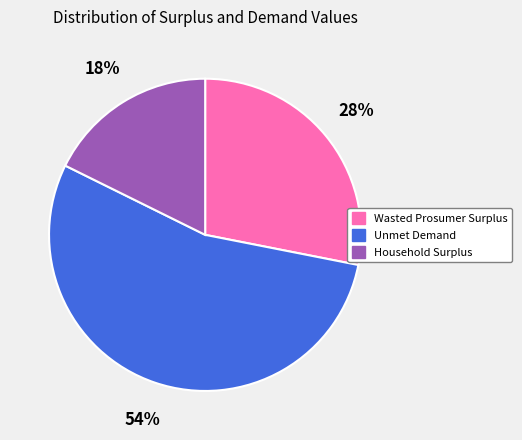

What is the ratio of the value at Household Surplus to the value at Unmet Demand?

0.3